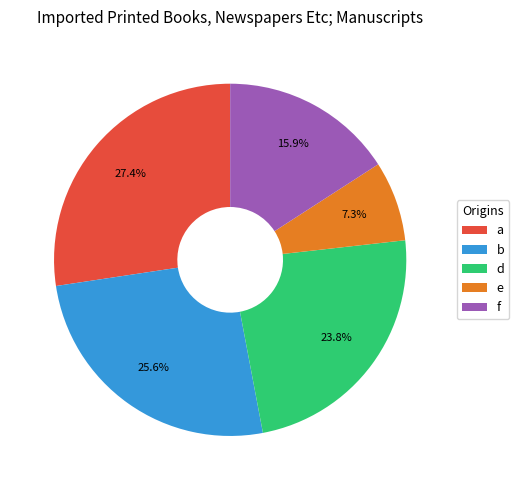

What is the smallest slice in the pie chart?

e